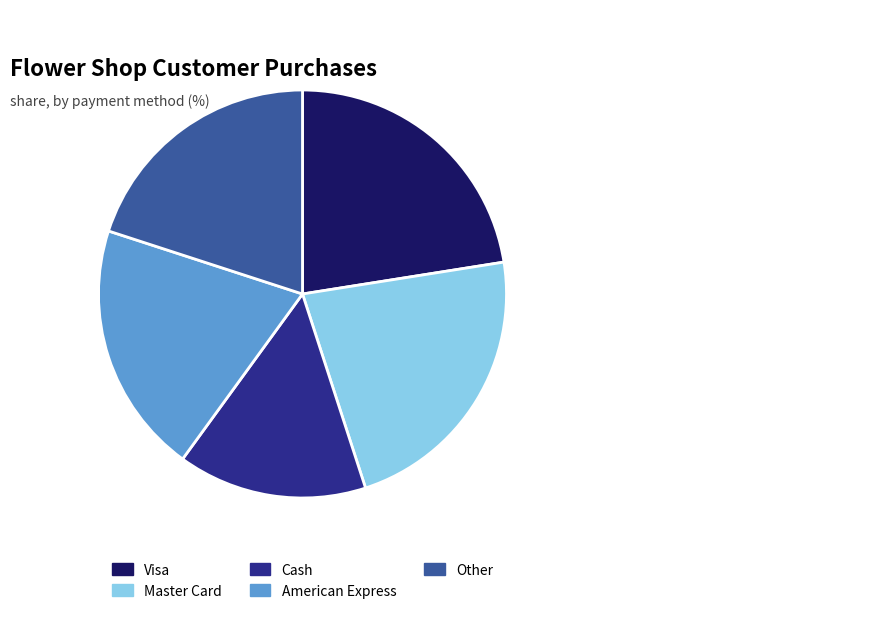

Is it true that Other is 1% of the pie?

False